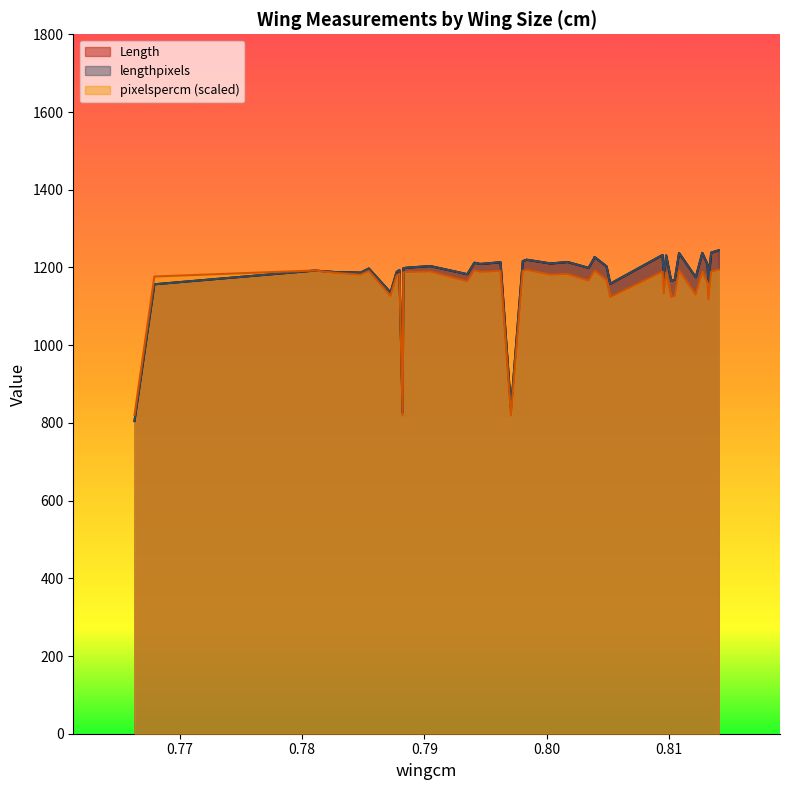

What is the maximum value shown in the chart?

1244.2